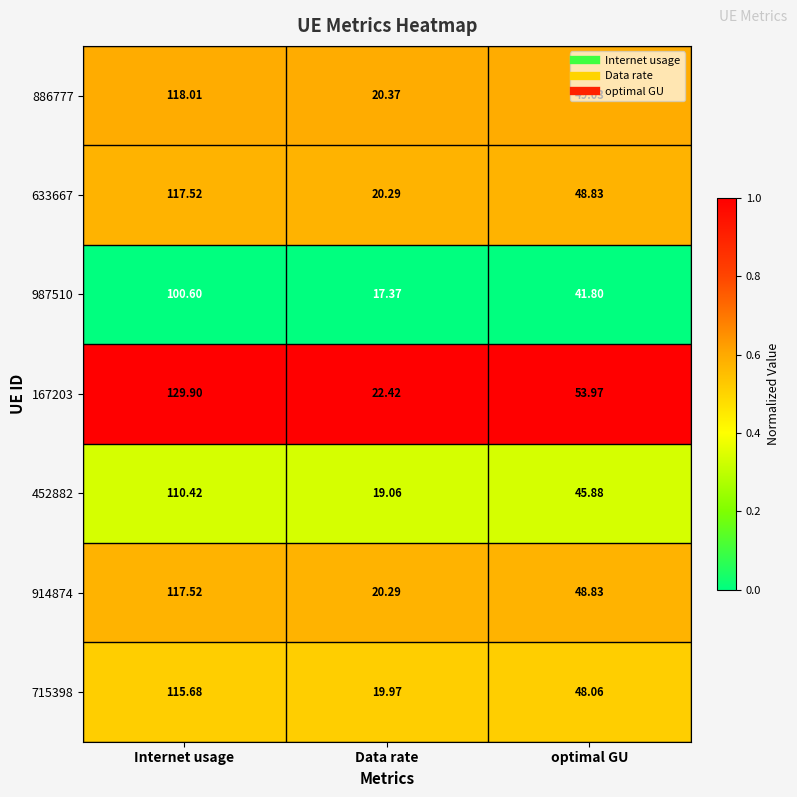

Rank the categories by 167203 value from lowest to highest.

Data rate, optimal GU, Internet usage